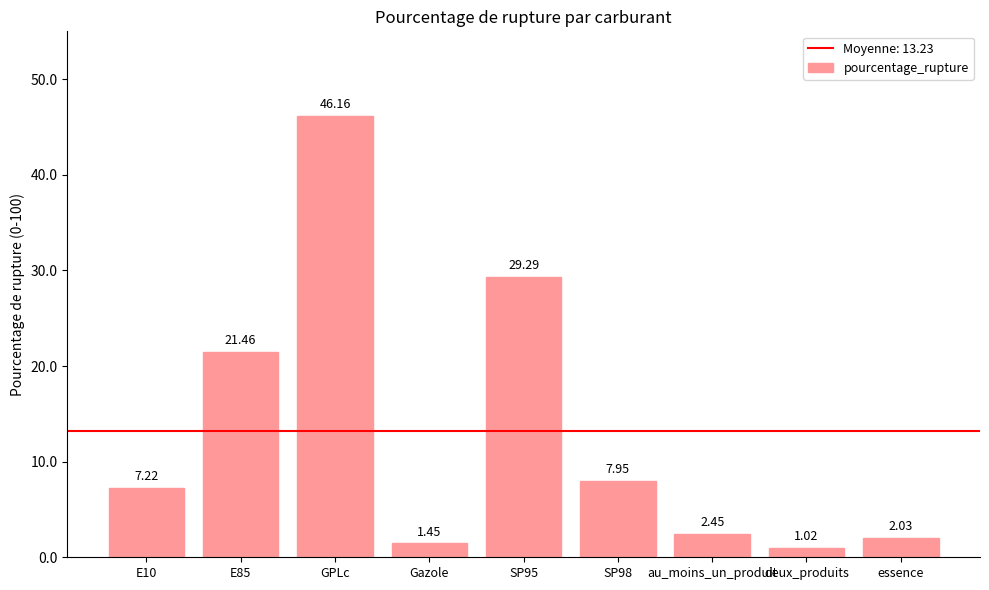

Which category has the lowest value across all series?

deux_produits